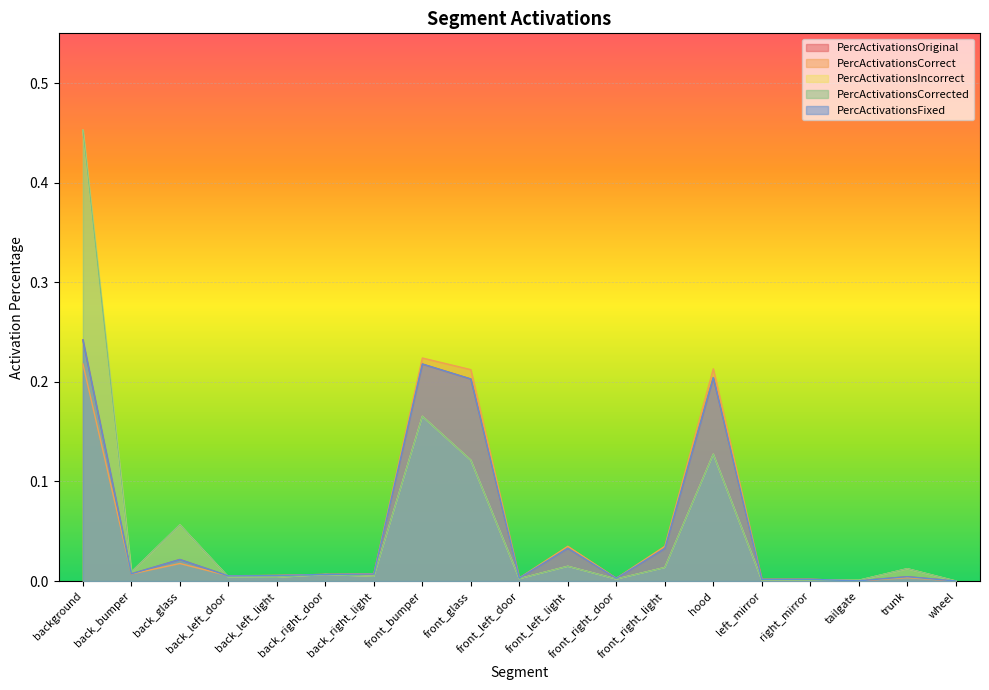

Is the value of PercActivationsIncorrect at front_left_door greater than the value of PercActivationsFixed at front_bumper?

No